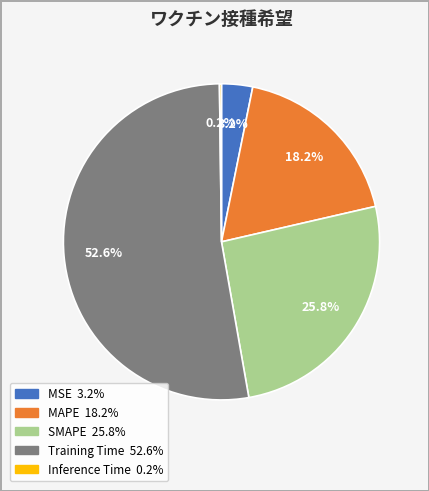

What is the majority slice?

Training Time